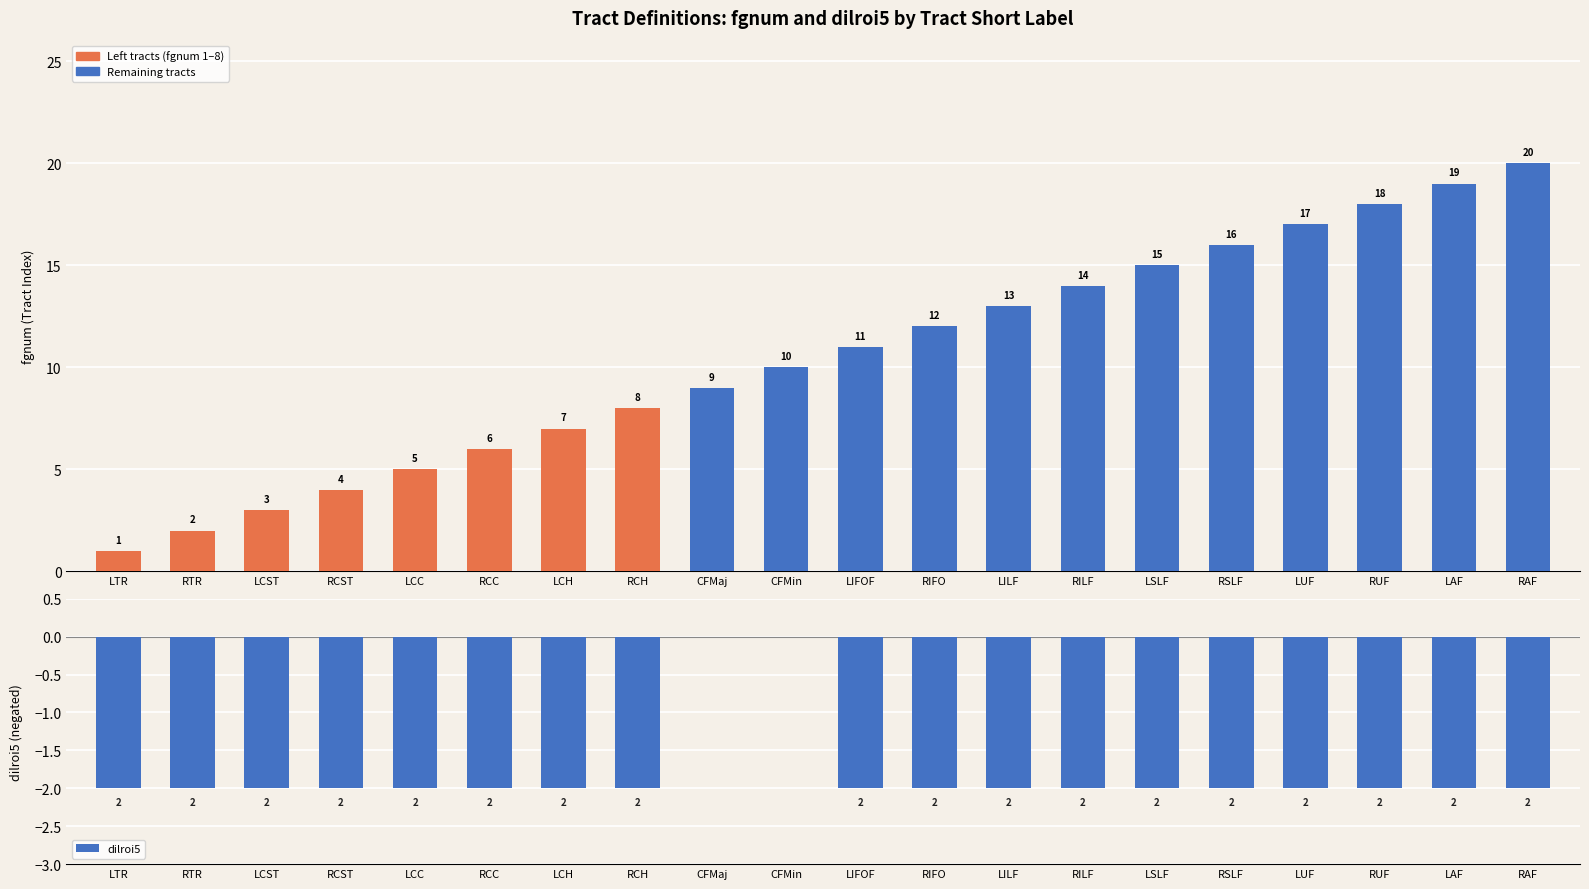

What is the maximum value for fgnum?

20